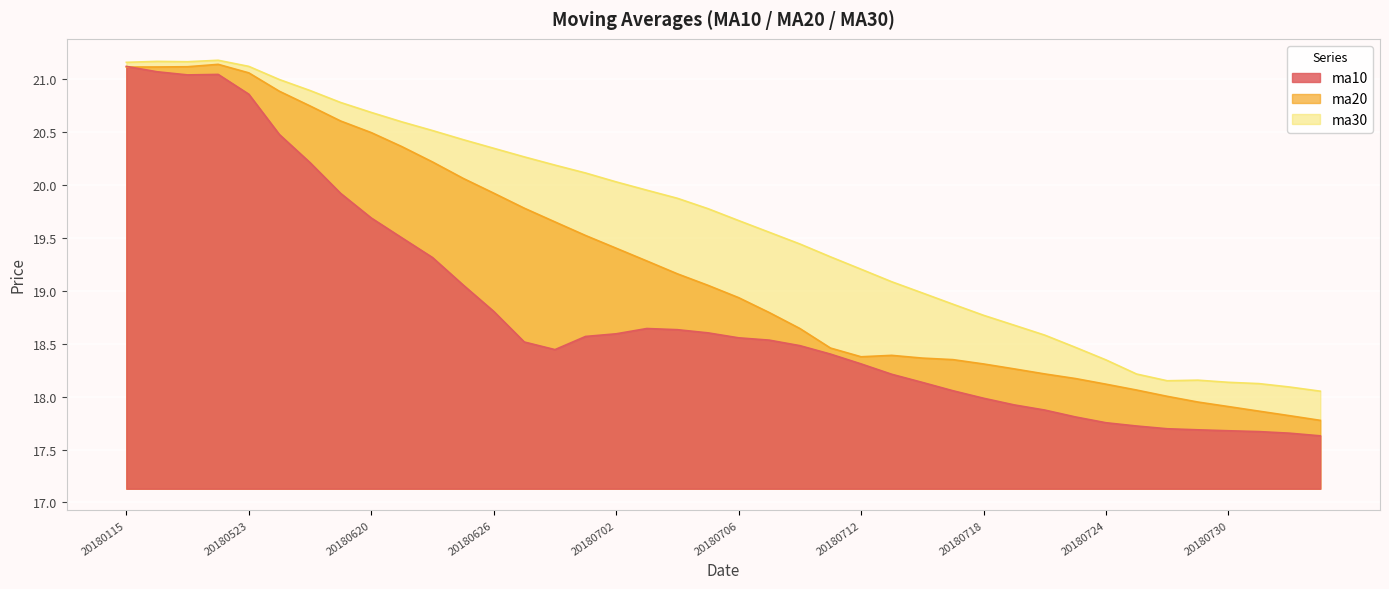

Where is ma10 nearest to the value 19?

20180625